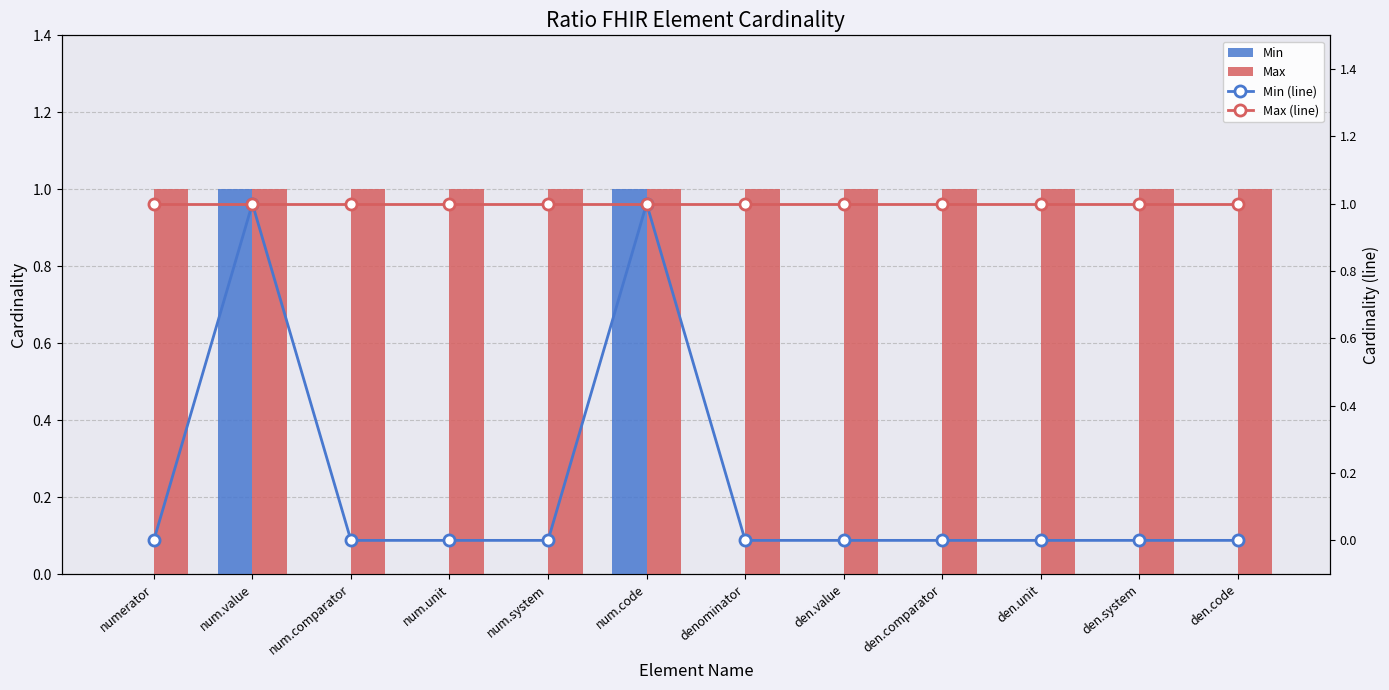

True or false: Min has a value of 0 at den.system.

True